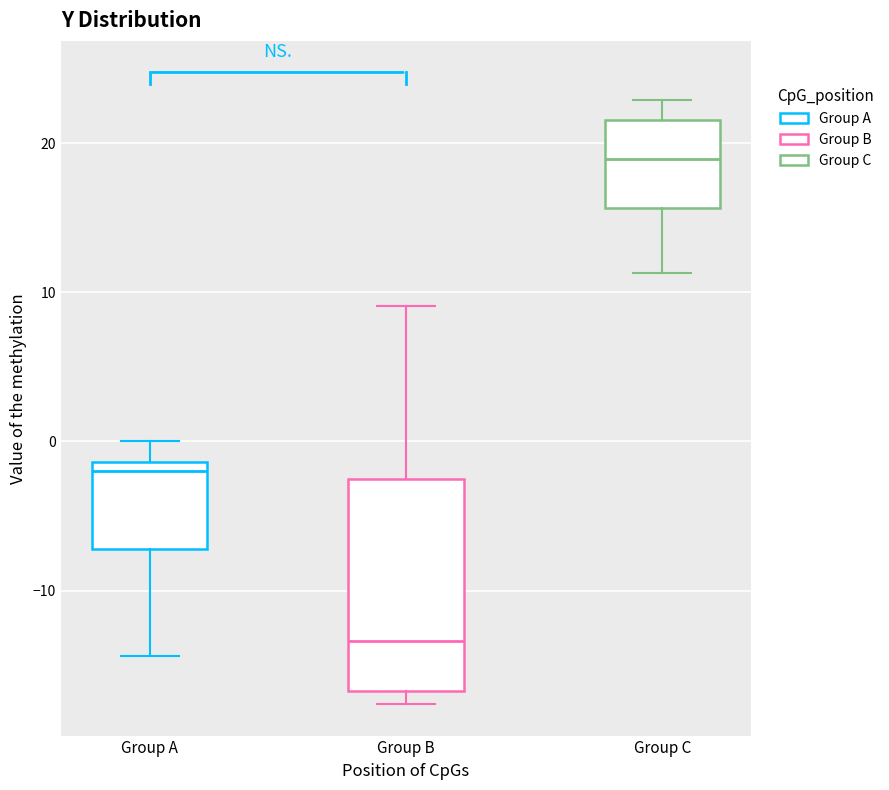

Which box is the tallest, from its lower edge to its upper edge?

Group B